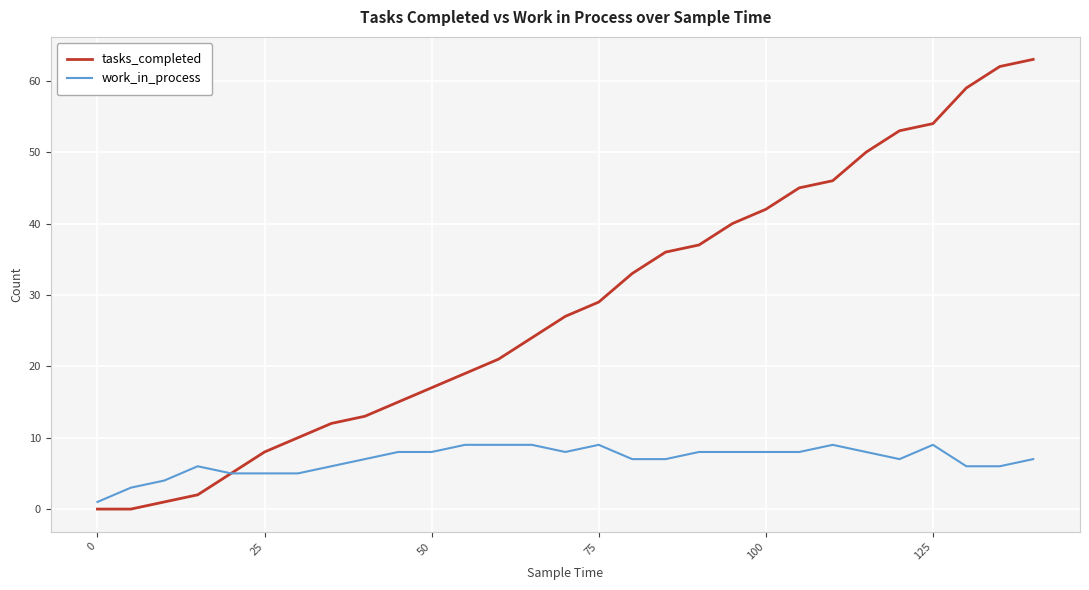

Which series has the largest total across all categories?

tasks_completed